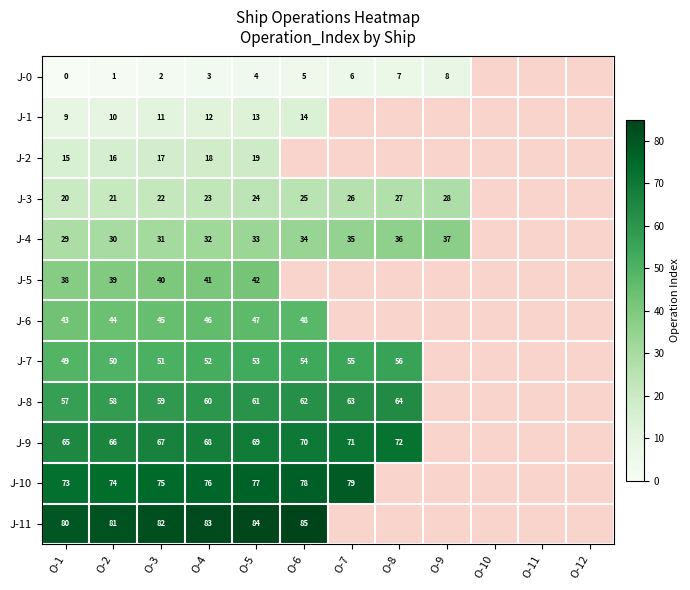

What is the sum of the J-11 values at O-3 and O-5?

166